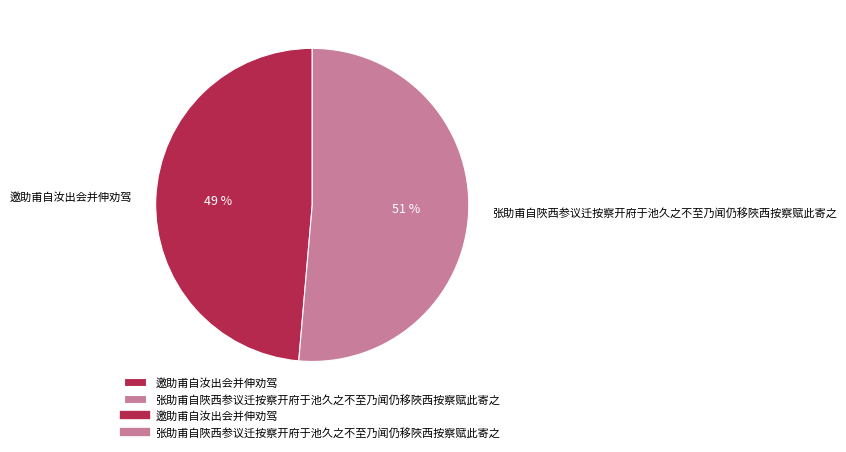

Do 邀助甫自汝出会并伸劝驾 and 张助甫自陜西参议迁按察开府于池久之不至乃闻仍移陜西按察赋此寄之 together represent more than half of the pie?

Yes